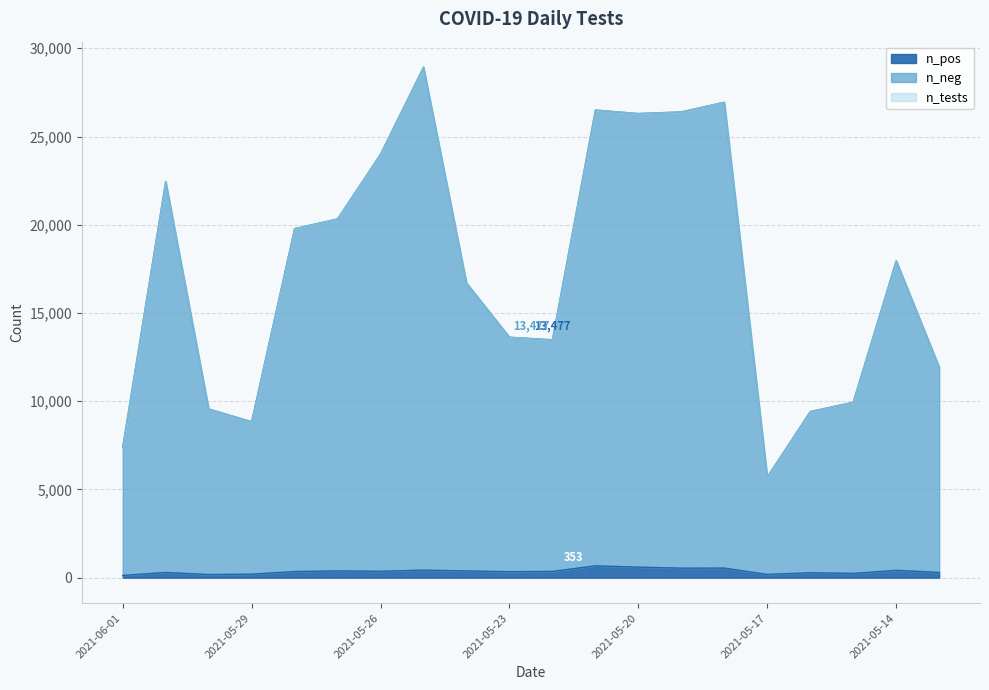

Which series has the largest total across all categories?

n_neg